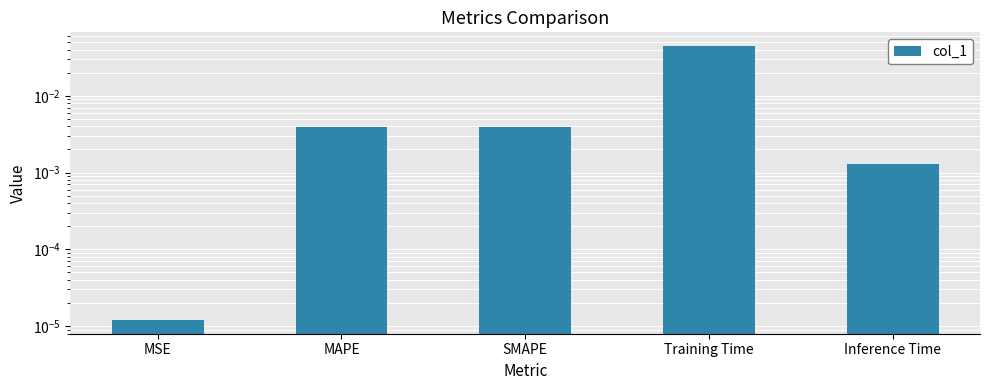

Rank the categories by value from lowest to highest.

MSE, Inference Time, SMAPE, MAPE, Training Time